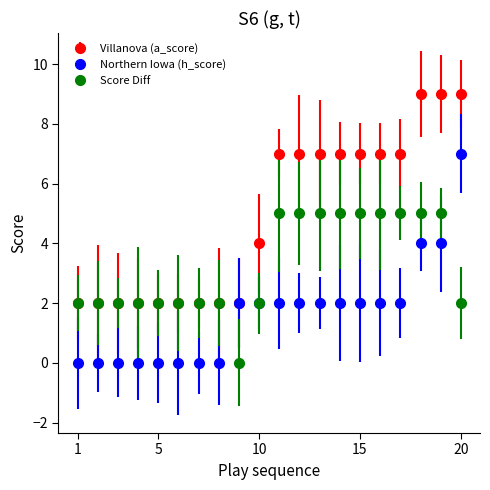

What is the highest value of the Villanova (a_score) series?

9